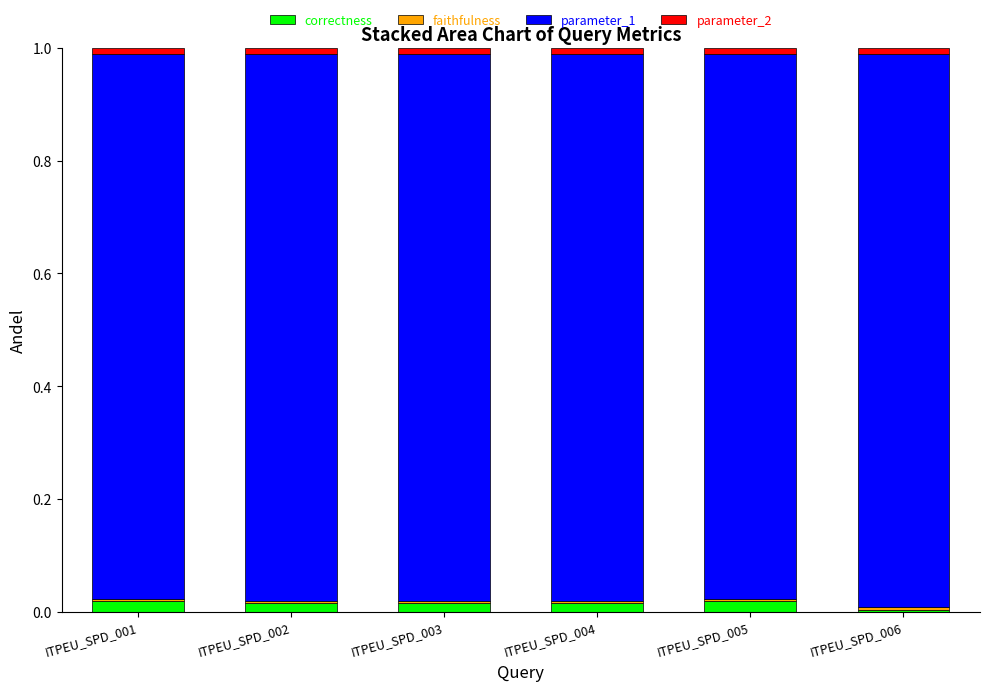

True or false: correctness has a value of 0.0 at ITPEU_SPD_003.

True